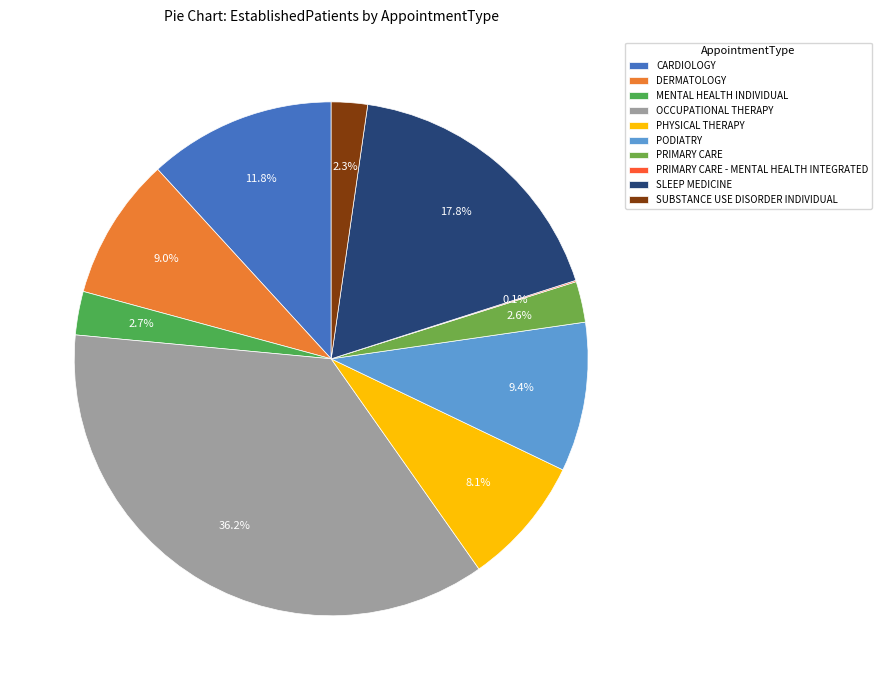

Which slice is the largest?

OCCUPATIONAL THERAPY